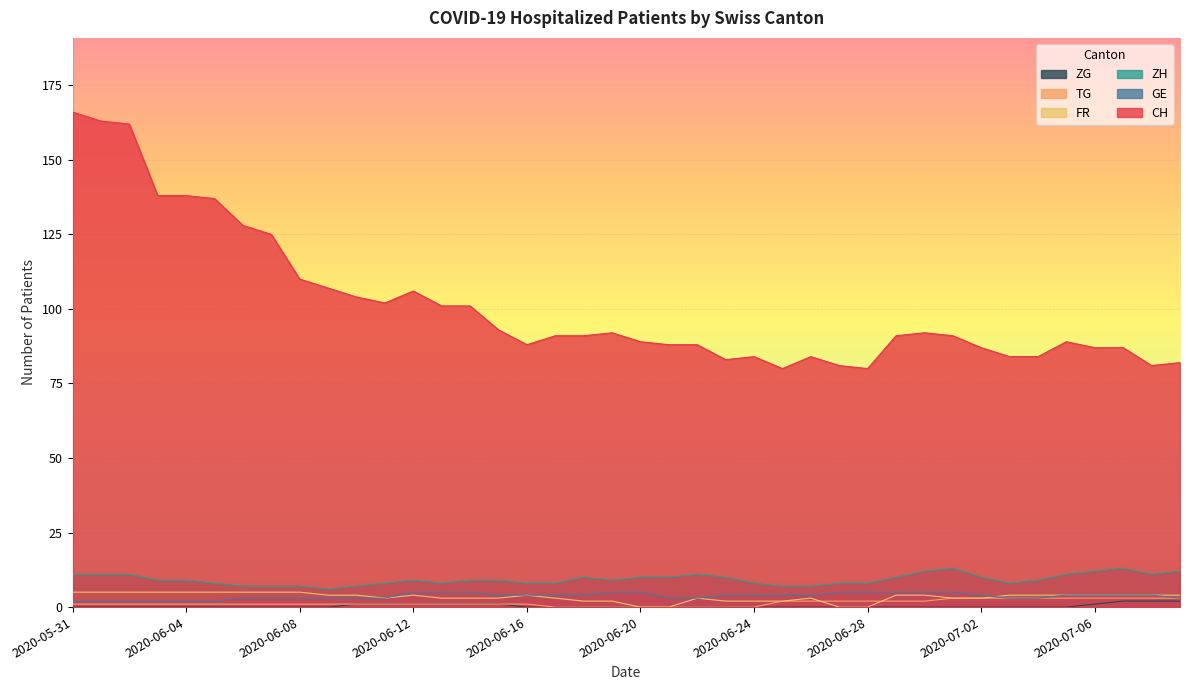

The value of ZG at 2020-06-02 is 0. True or false?

True